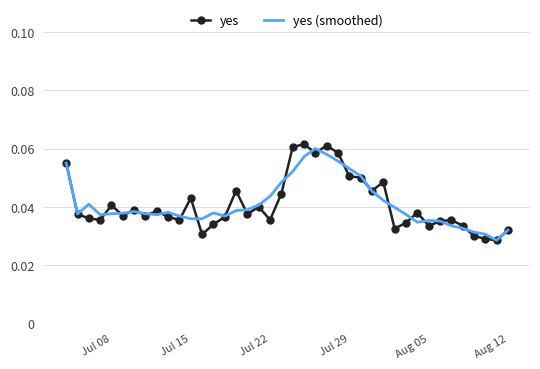

Which series has the largest range (max minus min)?

yes